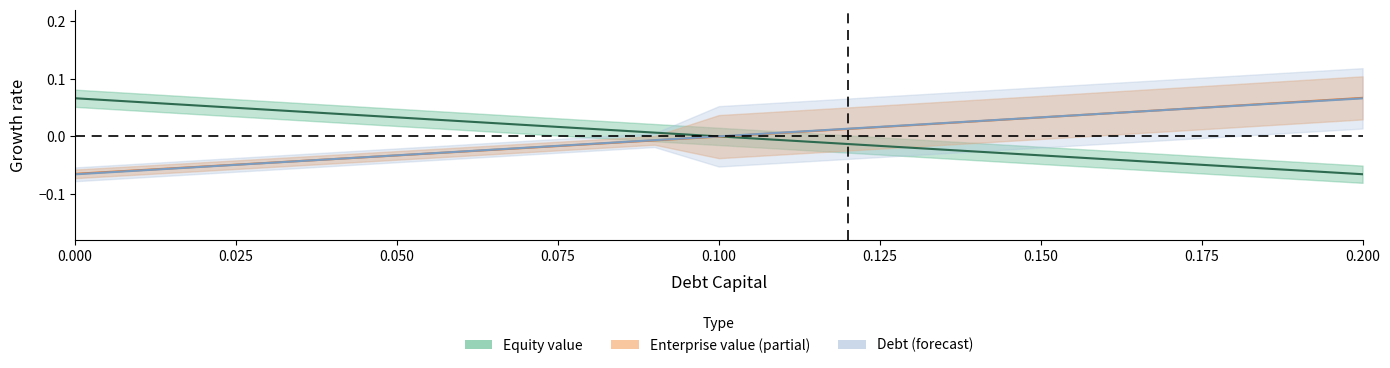

List the labels in order of equity_value value, largest first.

0.0, 0.01, 0.02, 0.03, 0.04, 0.05, 0.06, 0.07, 0.08, 0.09, 0.1, 0.11, 0.12, 0.13, 0.14, 0.15, 0.16, 0.17, 0.18, 0.19, 0.2